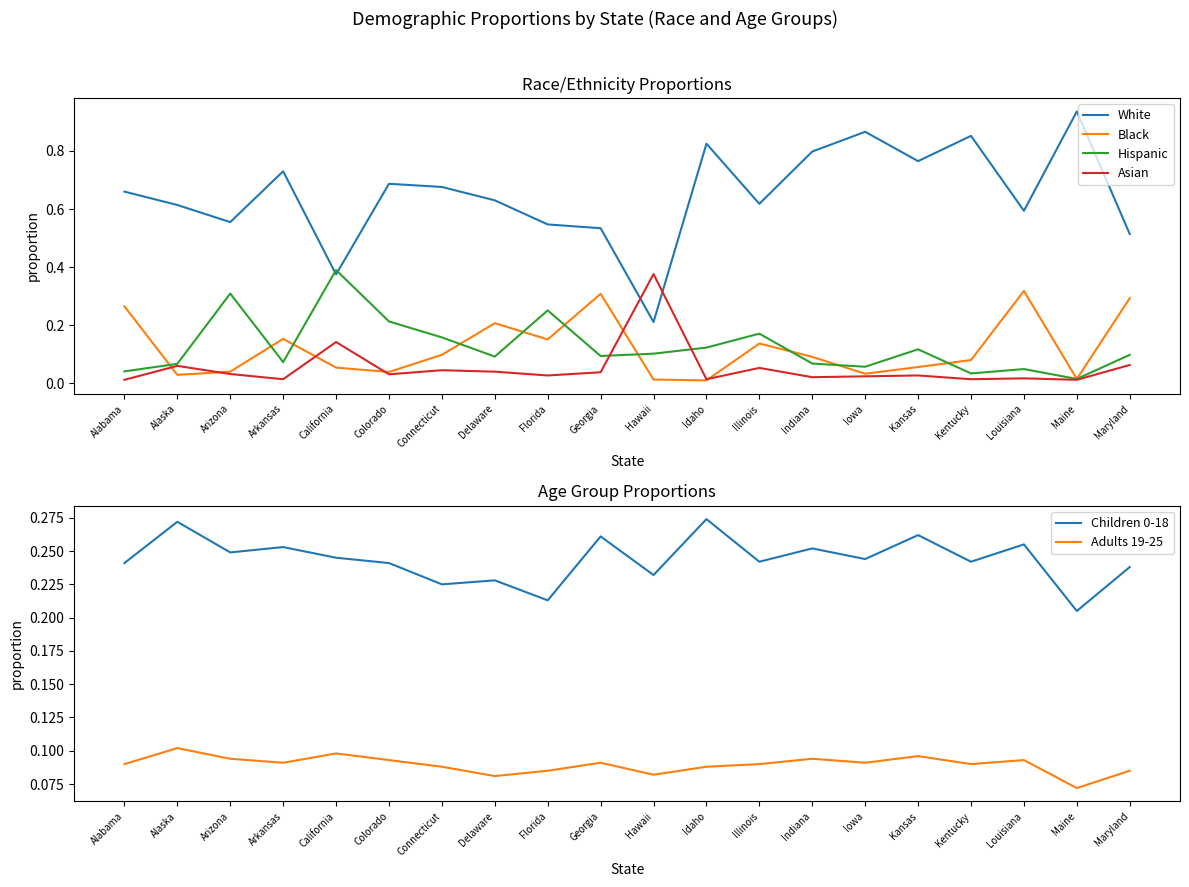

List the labels in order of White value, largest first.

Maine, Iowa, Kentucky, Idaho, Indiana, Kansas, Arkansas, Colorado, Connecticut, Alabama, Delaware, Illinois, Alaska, Louisiana, Arizona, Florida, Georgia, Maryland, California, Hawaii